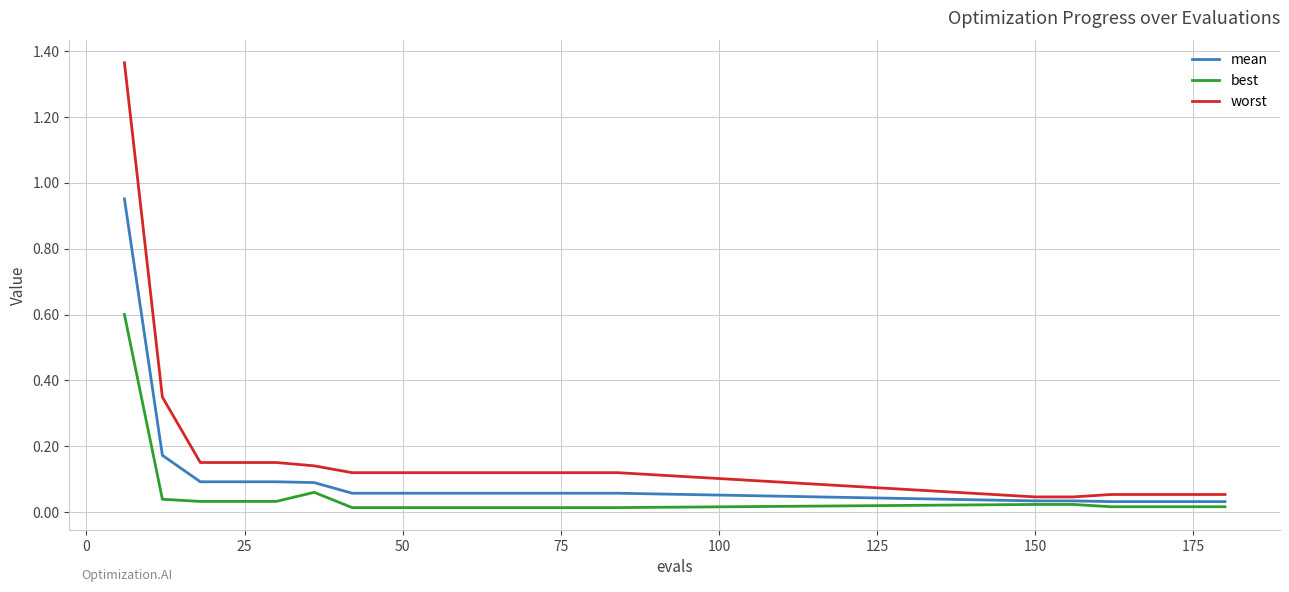

Rank the series by their average value, from lowest to highest.

best, mean, worst